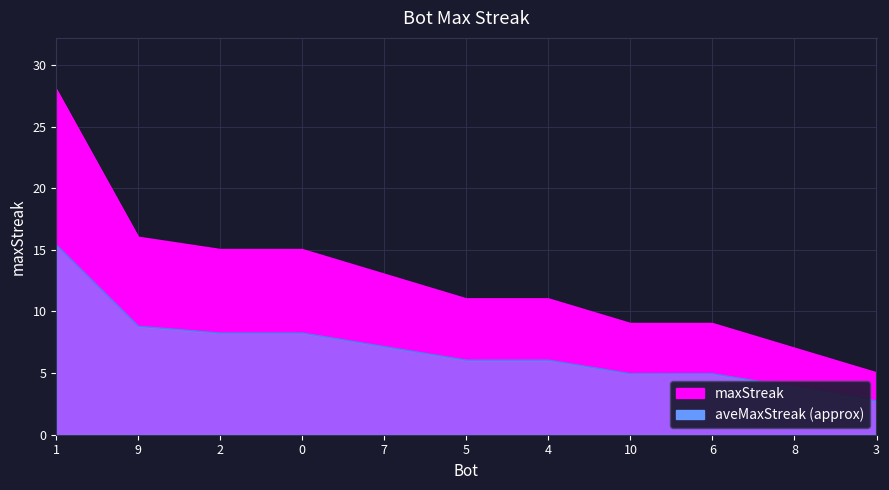

Reading left to right, list all the values displayed in this chart.

28	16	15	15	13	11	11	9	9	7	5